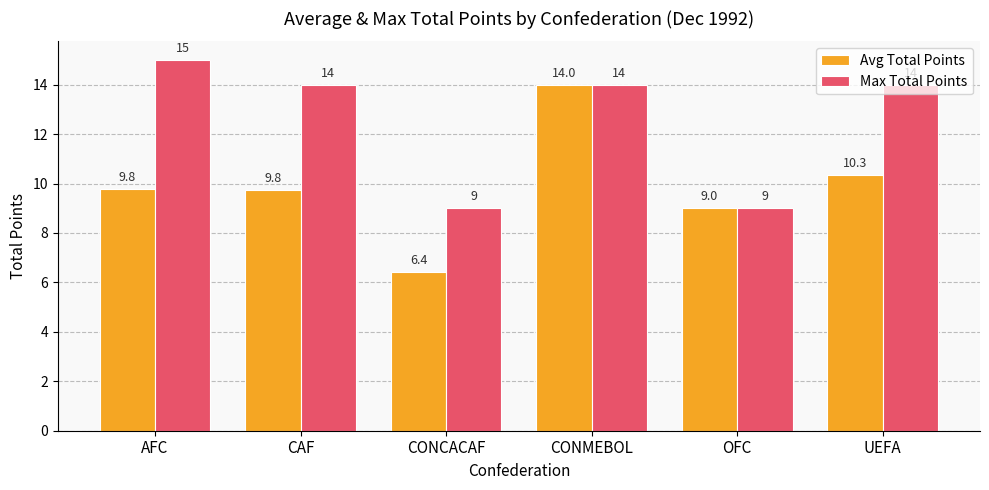

What is the sum of all Max Total Points values?

75.0